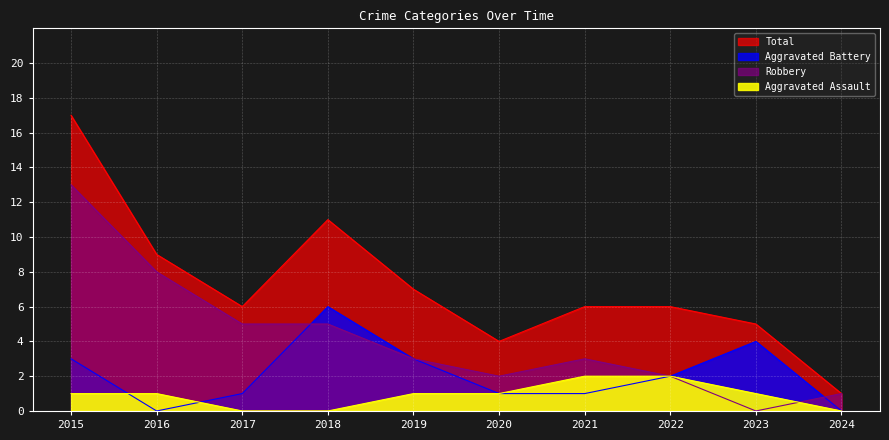

Which series changed the most between 2018 and 2022?

Total